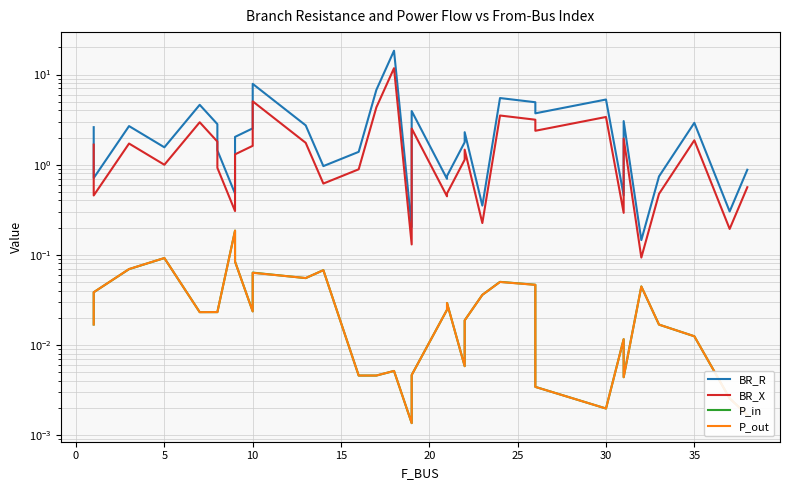

How many lines are shown in the chart?

4